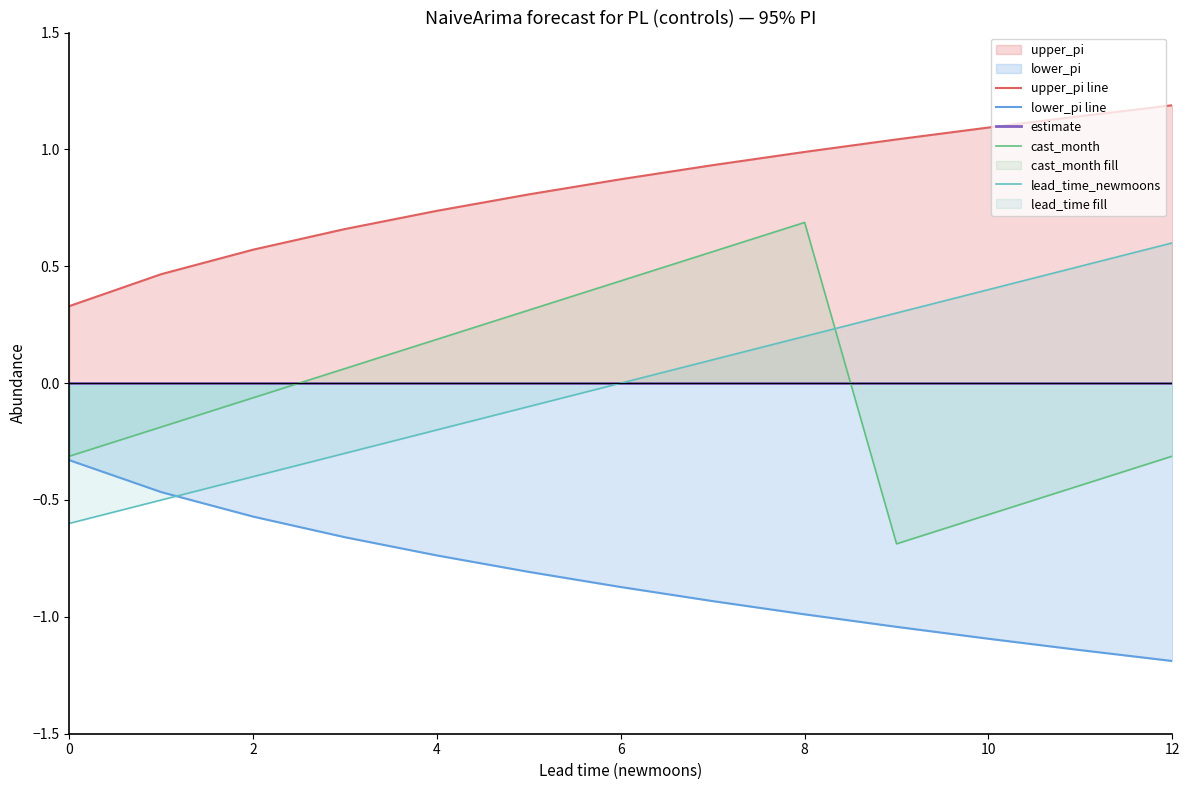

What are all the series names shown in the legend?

upper_pi line, lower_pi line, estimate, cast_month, lead_time_newmoons